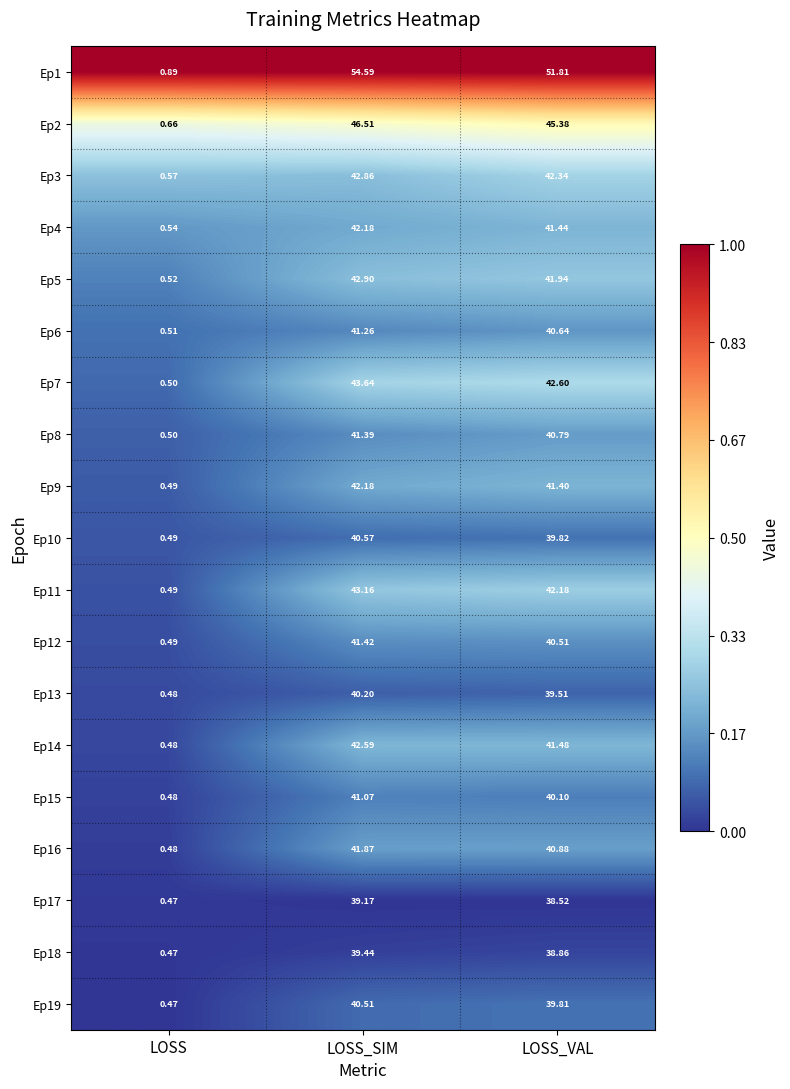

Which series changed the most between LOSS_SIM and LOSS_VAL?

Ep1